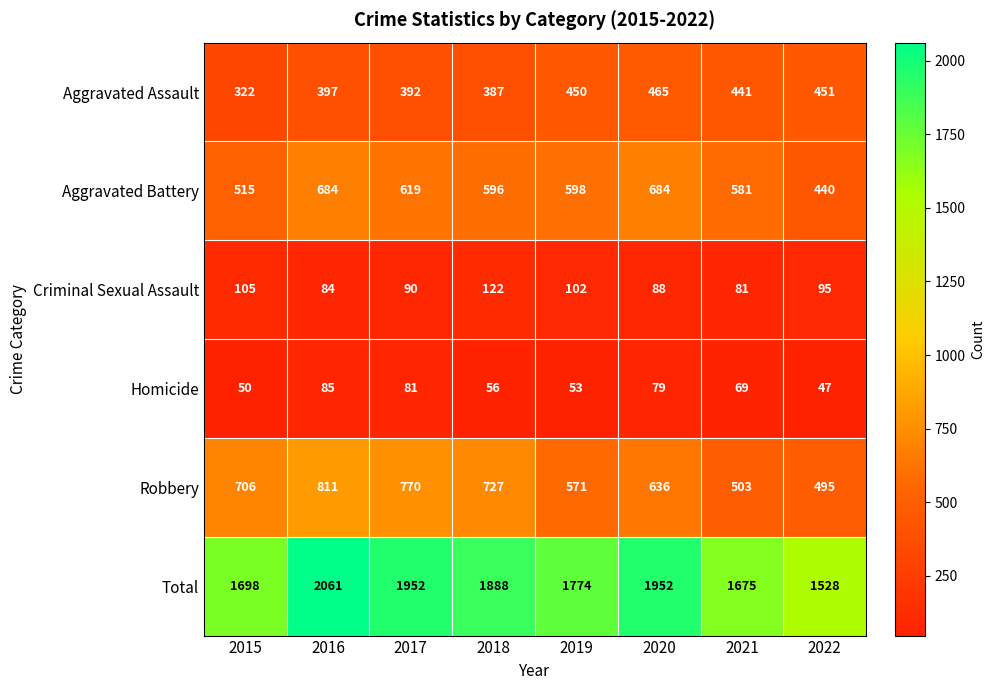

Is the value of Homicide at 2015 greater than the value of Aggravated Assault at 2017?

No